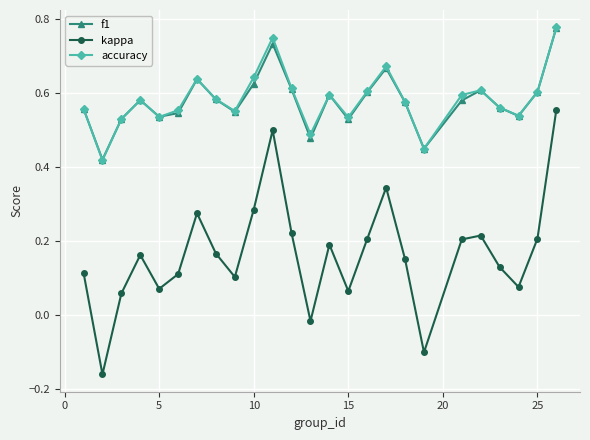

True or false: f1 and kappa cross at least once.

False